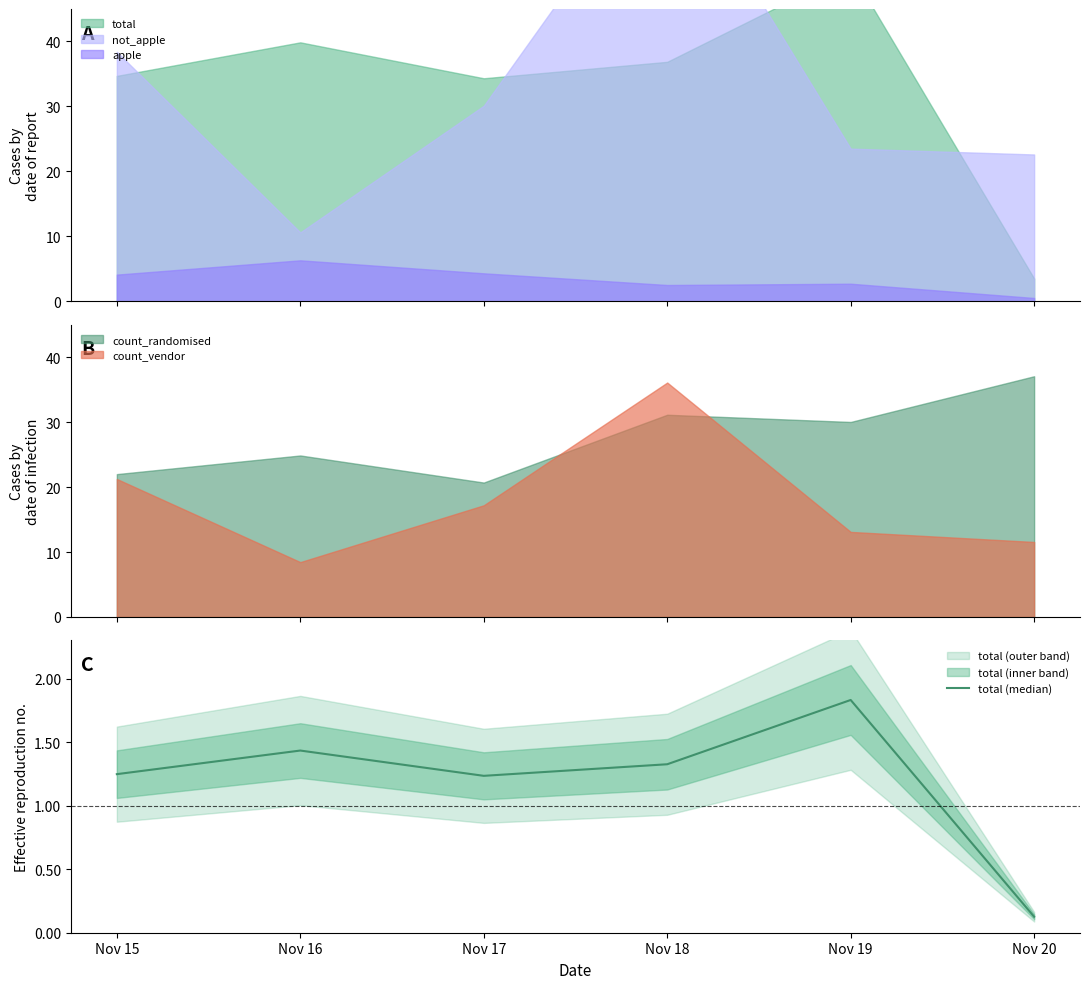

How many points are lower than both their immediate neighbors (excluding endpoints)?

1